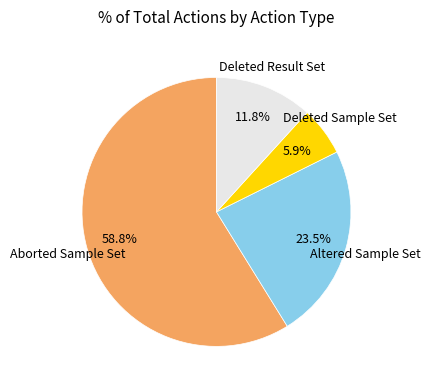

Does any single category account for the majority?

Yes